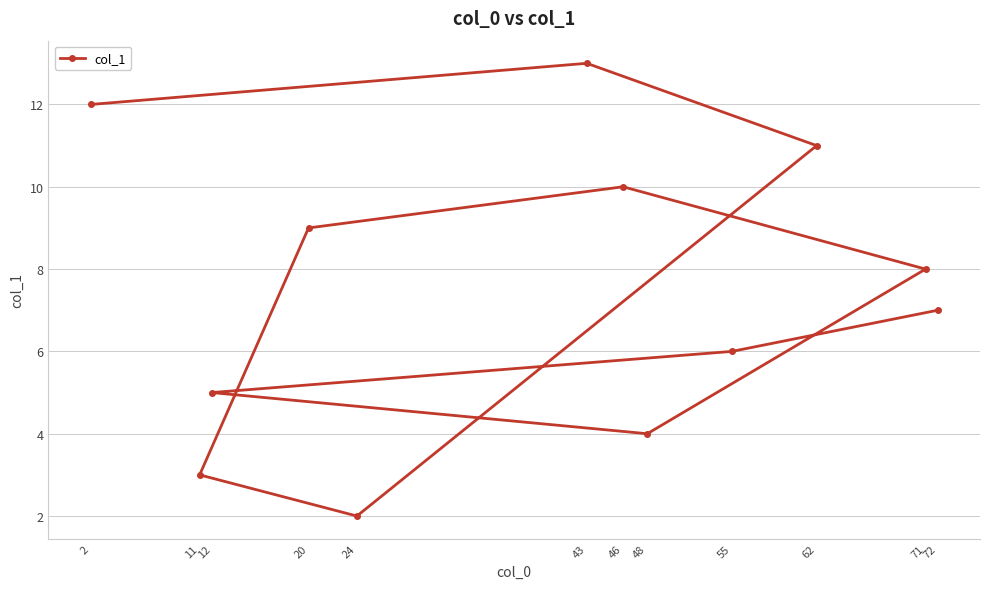

Does the chart have visible grid lines?

Yes